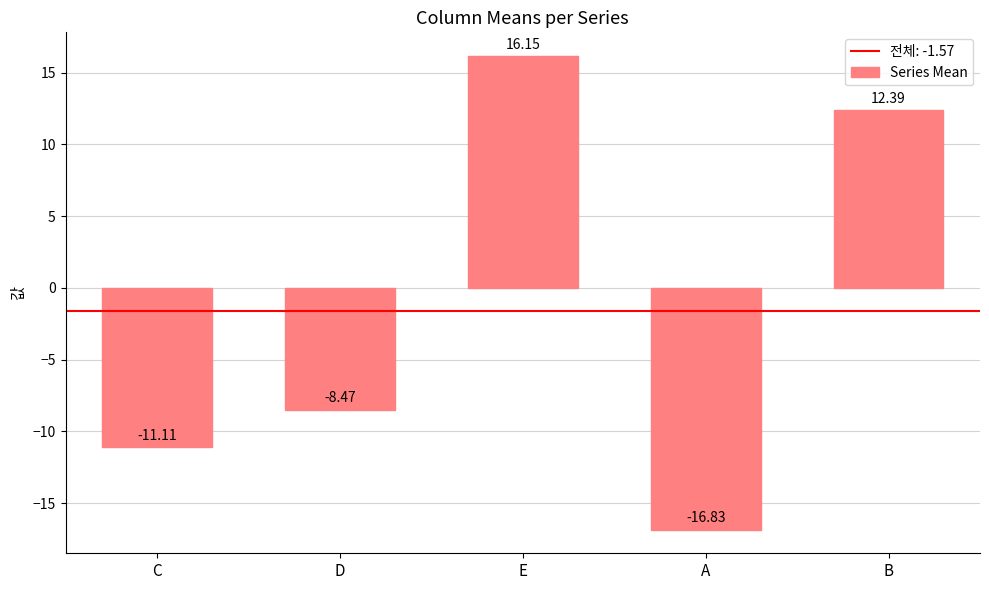

Does the chart contain stacked bars?

No